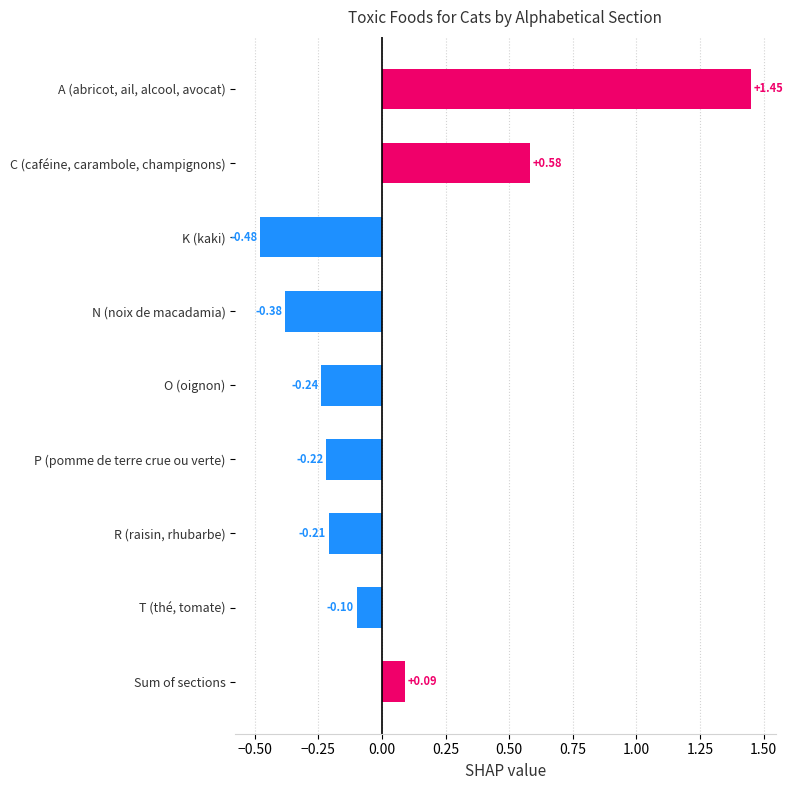

What is the sum of all values?

0.5